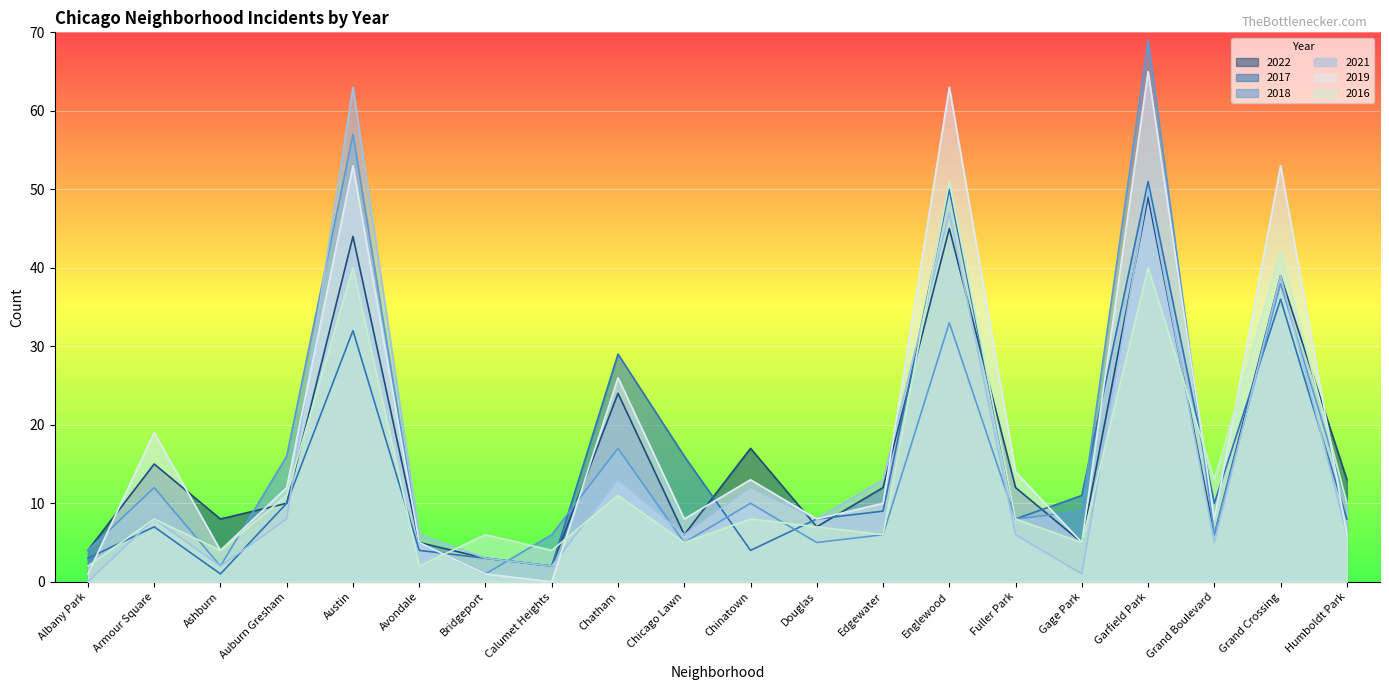

Which category has the highest value across all series?

Garfield Park